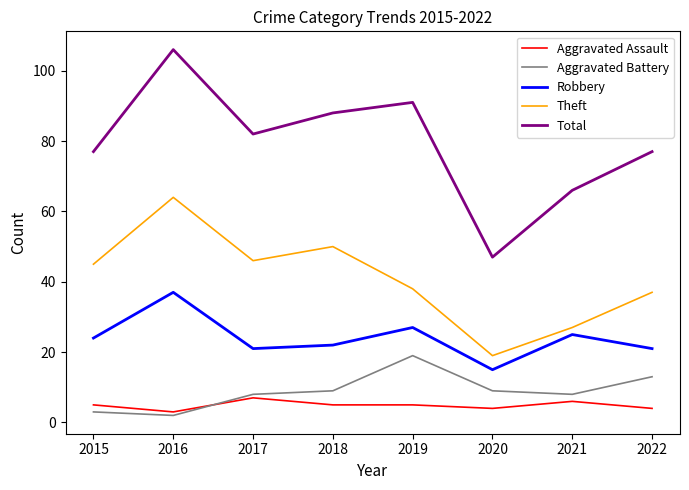

What is the approximate value of Robbery at 2020, to the nearest 5?

15